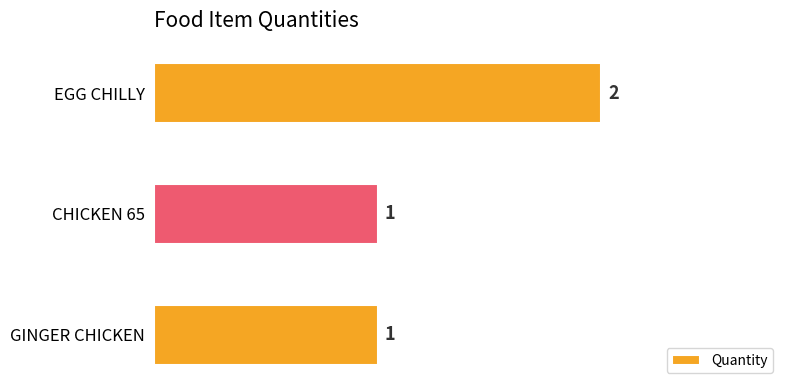

Reading bottom to top, extract all data points from this chart.

GINGER CHICKEN=1	CHICKEN 65=1	EGG CHILLY=2